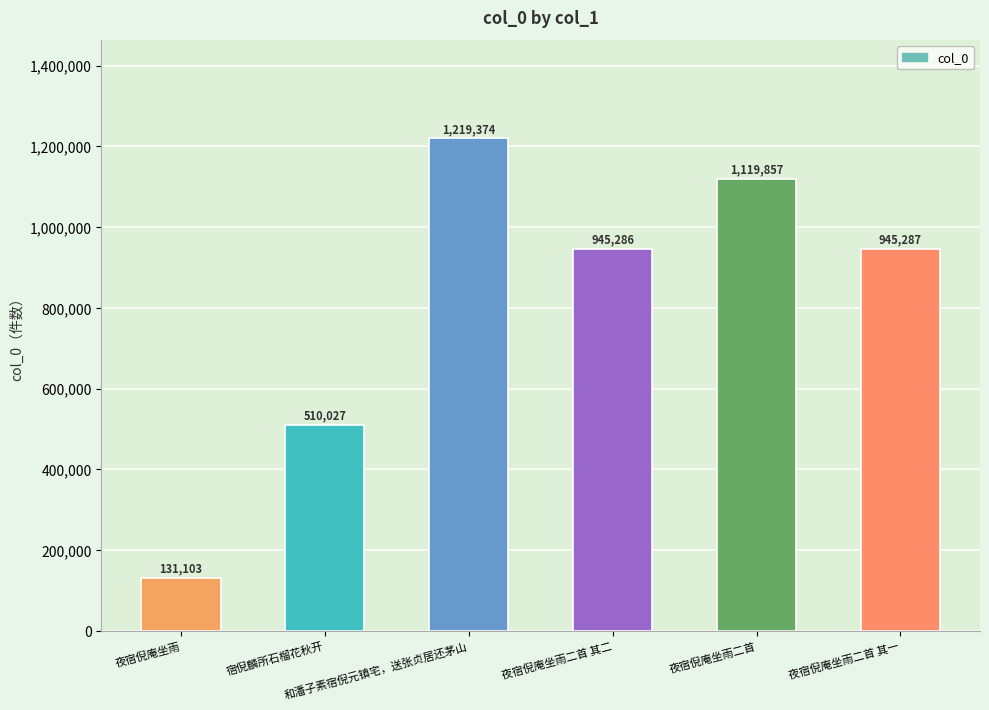

Reading right to left, transcribe all the data shown in this chart.

夜宿倪庵坐雨二首 其一=945287	夜宿倪庵坐雨二首=1119857	夜宿倪庵坐雨二首 其二=945286	和潘子素宿倪元镇宅，送张贞居还茅山=1219374	宿倪麟所石榴花秋开=510027	夜宿倪庵坐雨=131103